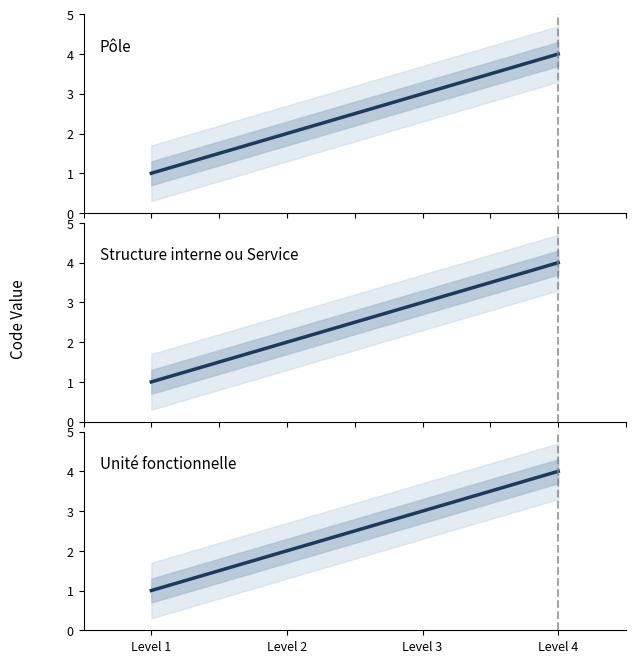

Reading left to right, what are all the values shown in this chart?

Level 1=1	Level 2=2	Level 3=3	Level 4=4